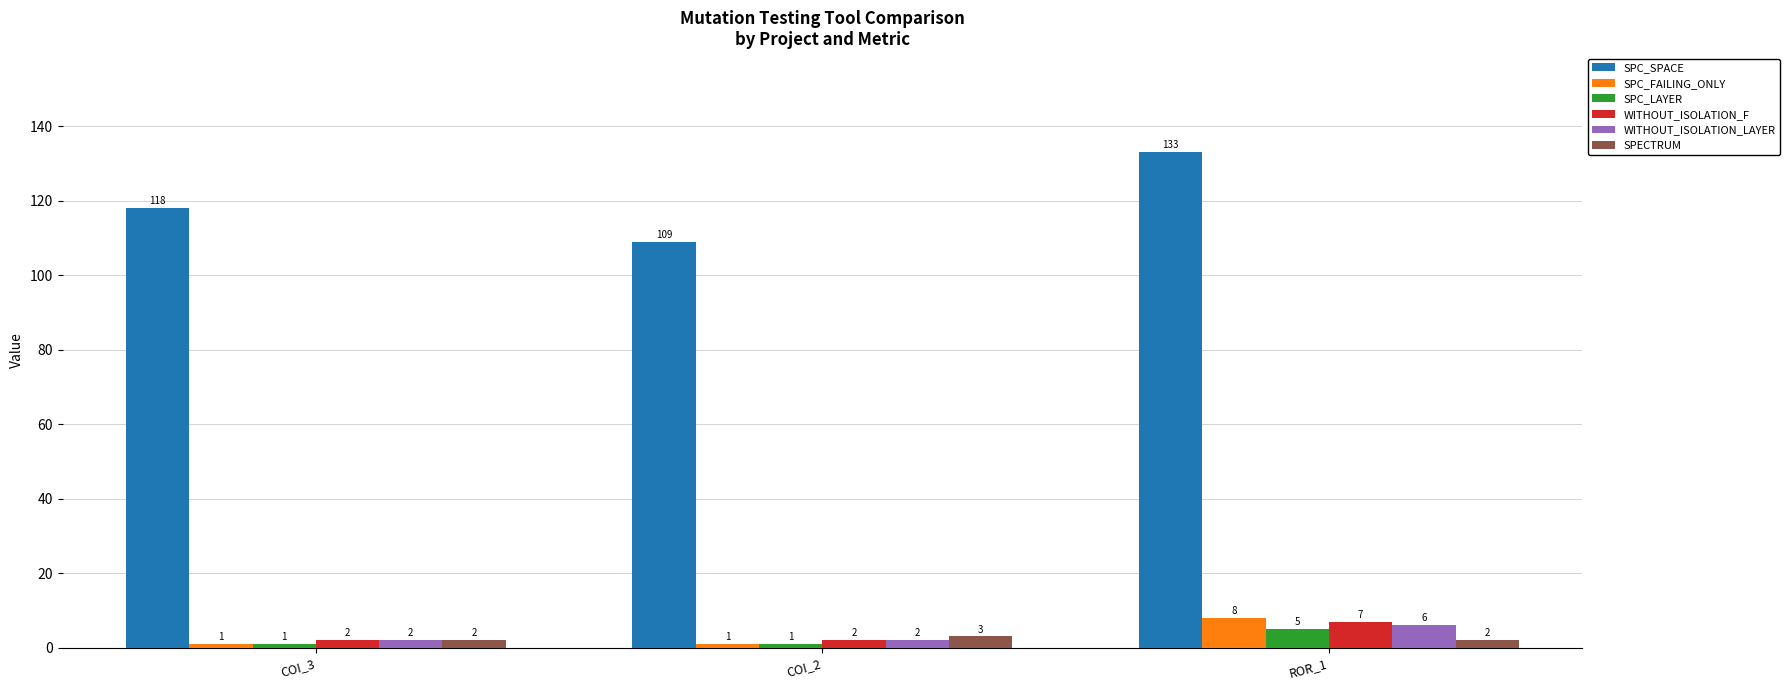

The value of WITHOUT_ISOLATION_LAYER at COI_3 is 2. True or false?

True